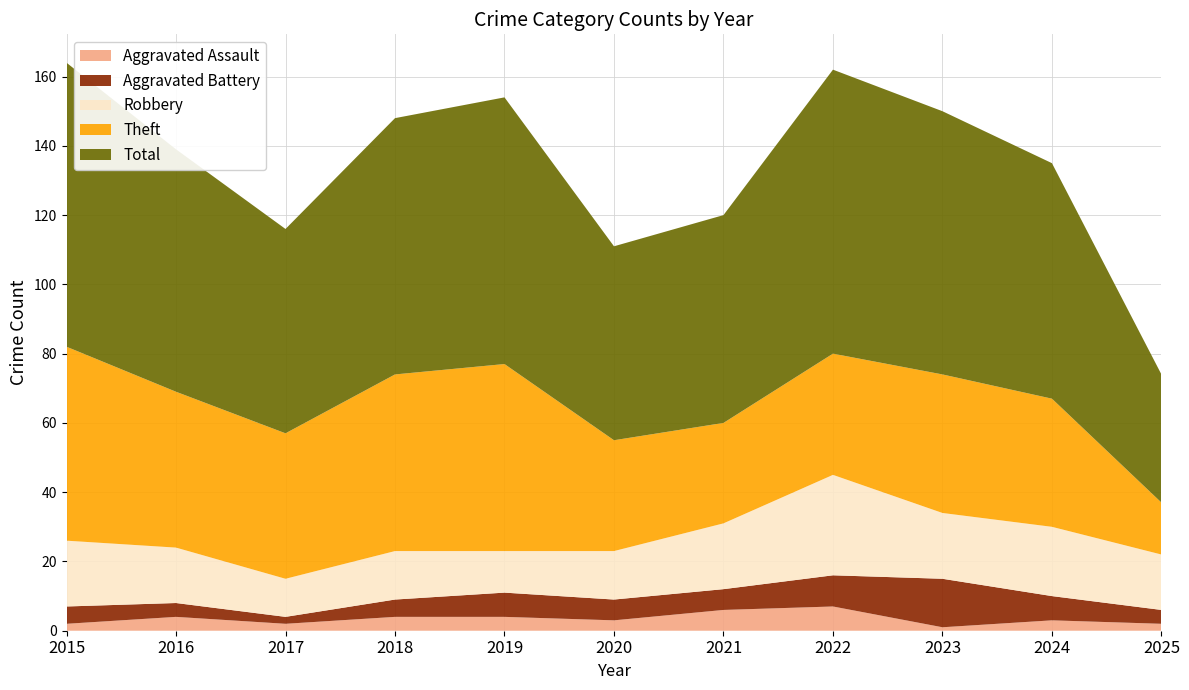

Reading right to left, list all the values displayed in this chart.

Aggravated Assault: 2025=2	2024=3	2023=1	2022=7	2021=6	2020=3	2019=4	2018=4	2017=2	2016=4	2015=2
Aggravated Battery: 2025=4	2024=7	2023=14	2022=9	2021=6	2020=6	2019=7	2018=5	2017=2	2016=4	2015=5
Robbery: 2025=16	2024=20	2023=19	2022=29	2021=19	2020=14	2019=12	2018=14	2017=11	2016=16	2015=19
Theft: 2025=15	2024=37	2023=40	2022=35	2021=29	2020=32	2019=54	2018=51	2017=42	2016=45	2015=56
Total: 2025=37	2024=68	2023=76	2022=82	2021=60	2020=56	2019=77	2018=74	2017=59	2016=70	2015=82